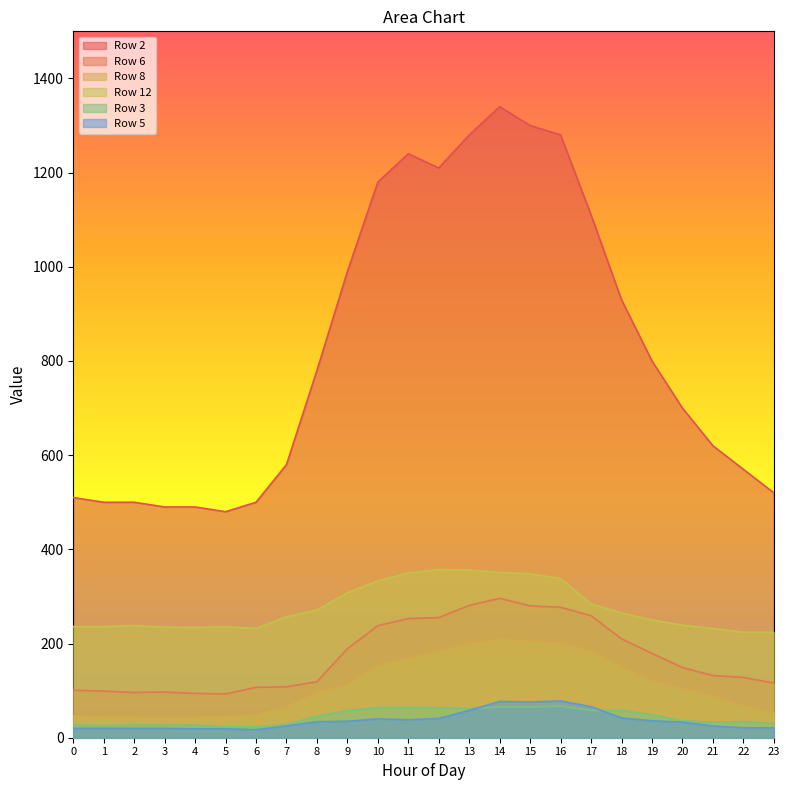

Reading right to left, extract all data points from this chart.

Row 2: 23=520	22=570	21=620	20=700	19=800	18=930	17=1110	16=1280	15=1300	14=1340	13=1280	12=1210	11=1240	10=1180	9=990	8=780	7=580	6=500	5=480	4=490	3=490	2=500	1=500	0=510
Row 6: 23=116	22=128	21=132	20=149	19=179	18=210	17=259	16=277	15=280	14=296	13=281	12=255	11=253	10=238	9=189	8=119	7=108	6=107	5=93	4=94	3=97	2=96	1=99	0=101
Row 8: 23=53	22=68	21=89	20=105	19=121	18=151	17=184	16=202	15=205	14=210	13=200	12=184	11=169	10=153	9=113	8=96	7=66	6=49	5=45	4=44	3=43	2=44	1=44	0=46
Row 12: 23=224	22=224	21=232	20=239	19=250	18=265	17=284	16=338	15=348	14=351	13=356	12=357	11=350	10=333	9=308	8=271	7=257	6=232	5=236	4=234	3=235	2=238	1=236	0=236
Row 3: 23=30	22=34	21=33	20=36	19=49	18=58	17=58	16=67	15=65	14=65	13=62	12=64	11=64	10=64	9=58	8=46	7=28	6=23	5=23	4=27	3=27	2=27	1=26	0=27
Row 5: 23=21	22=21	21=25	20=33	19=36	18=42	17=66	16=78	15=76	14=77	13=58	12=41	11=38	10=40	9=35	8=34	7=25	6=17	5=19	4=19	3=20	2=20	1=20	0=20